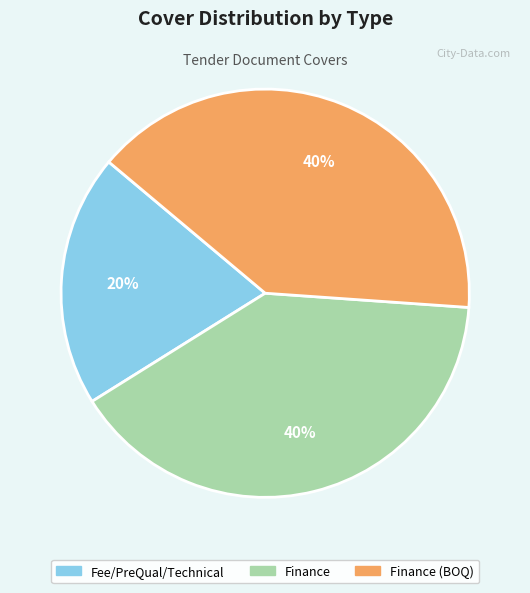

To the nearest percent, what is the difference between the largest and smallest slice percentages?

20%